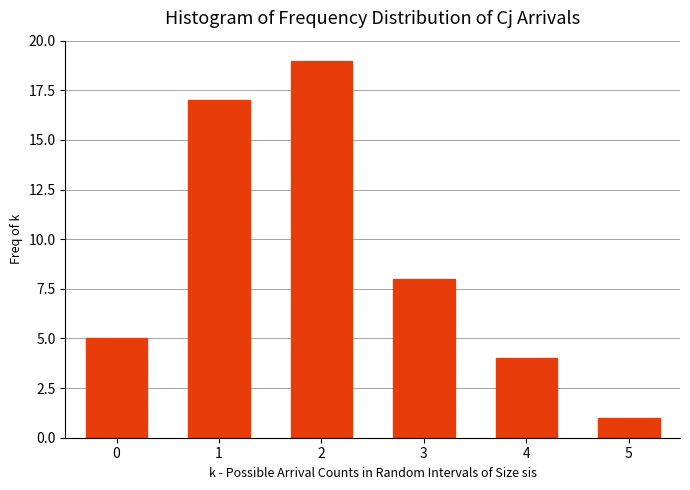

Reading left to right, transcribe all the data shown in this chart.

0=5	1=17	2=19	3=8	4=4	5=1